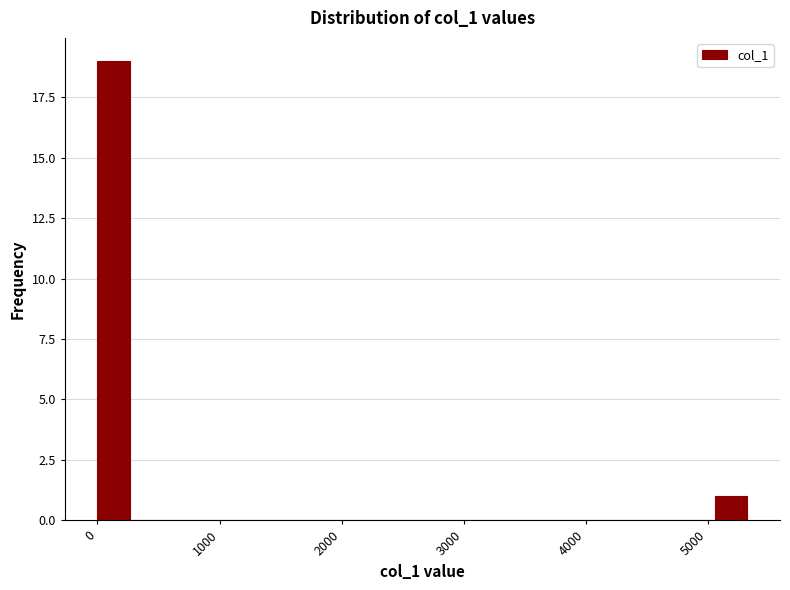

Around what value on the x-axis is the tallest bar? Give the approximate position of its centre, as read against the axis.

100